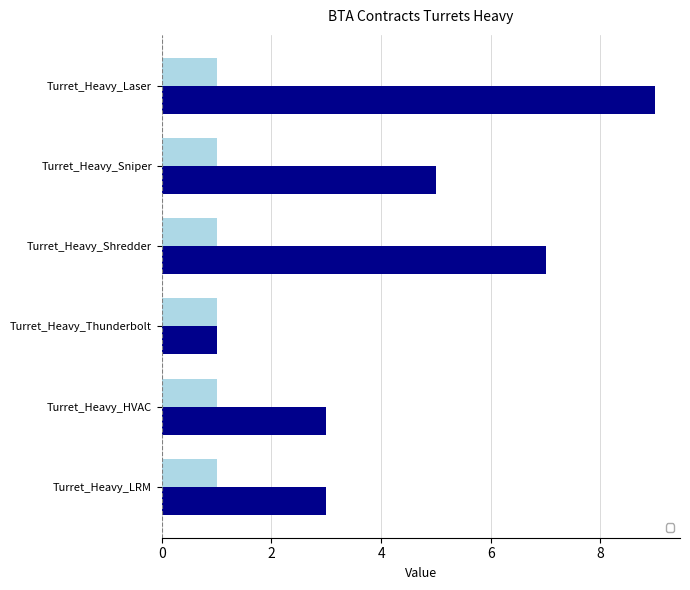

Approximately how many times larger is the value at Turret_Heavy_Laser compared to Turret_Heavy_LRM?

3.0